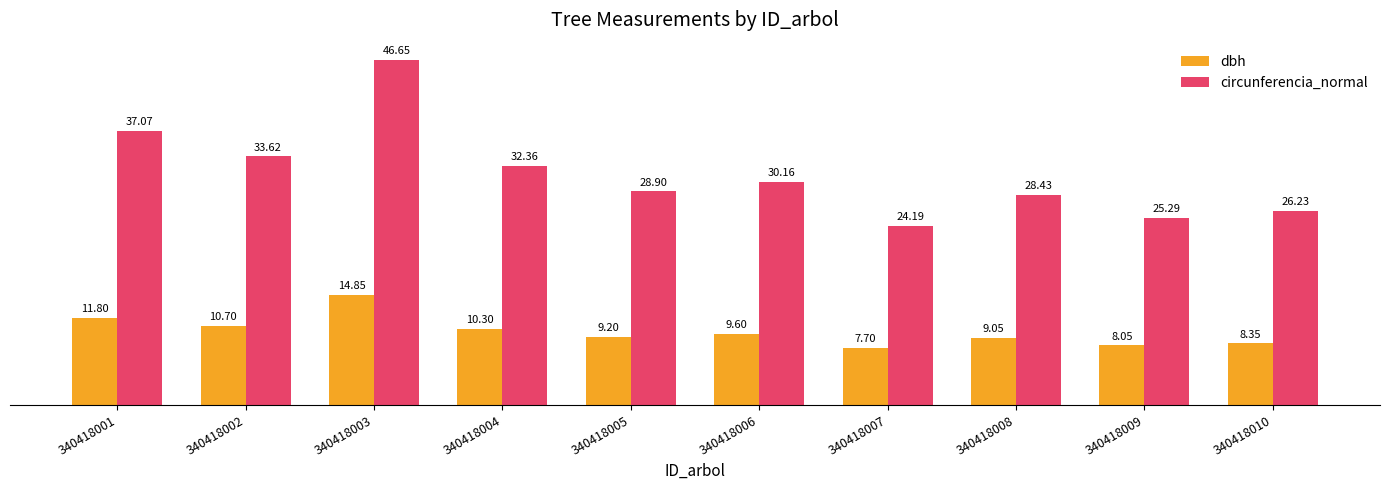

Which series has the widest spread of values?

circunferencia_normal